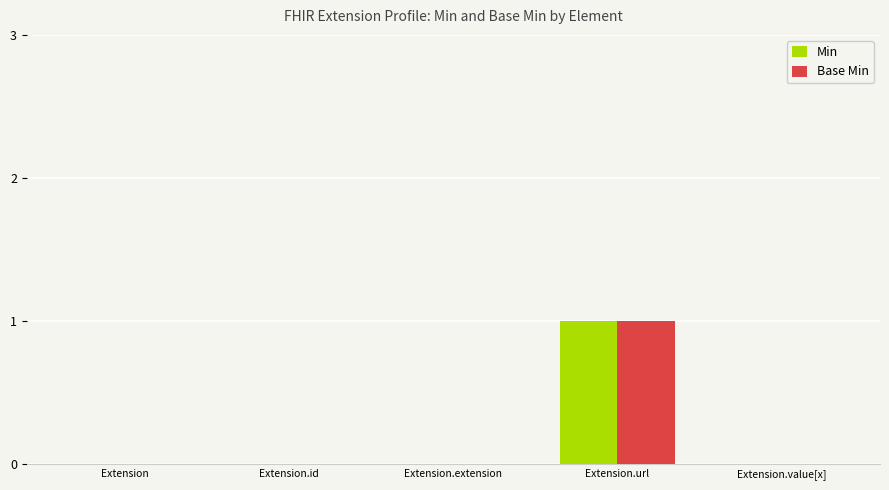

True or false: Min has a value of 1 at Extension.extension.

False